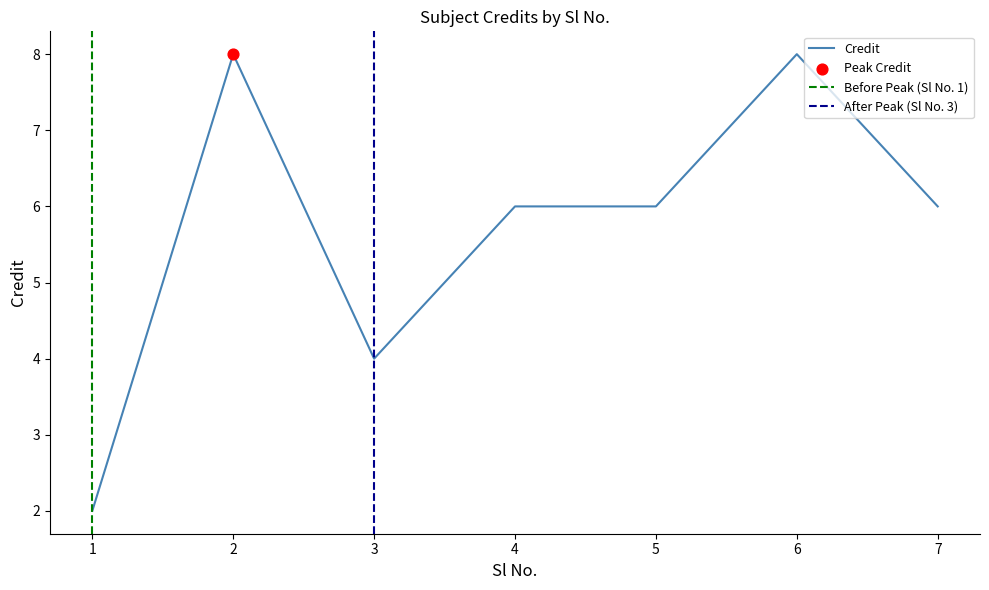

Between 2 and 5, which is larger?

2